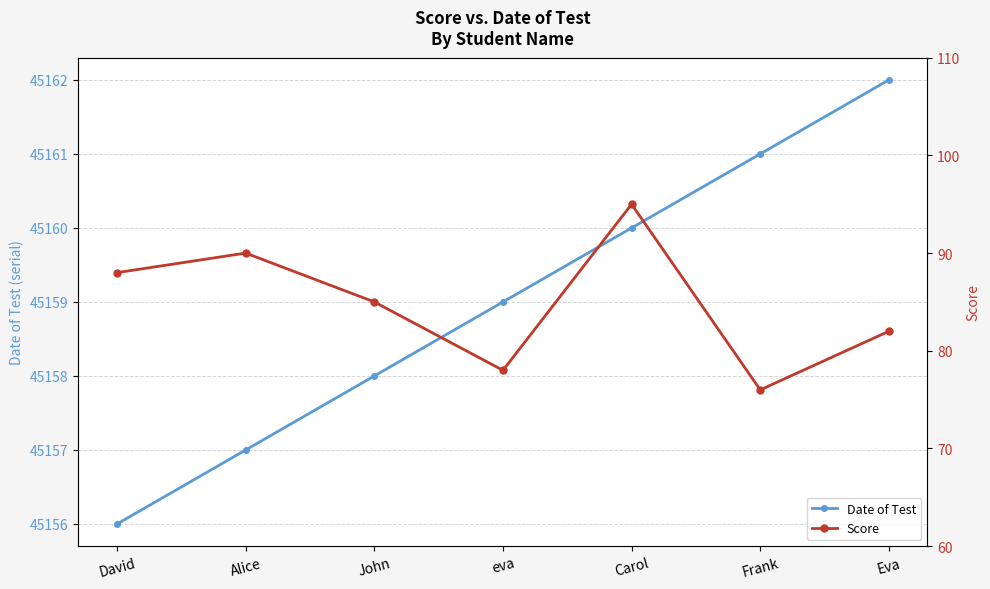

What is the value of the Date of Test point at the 3rd from the left?

45158